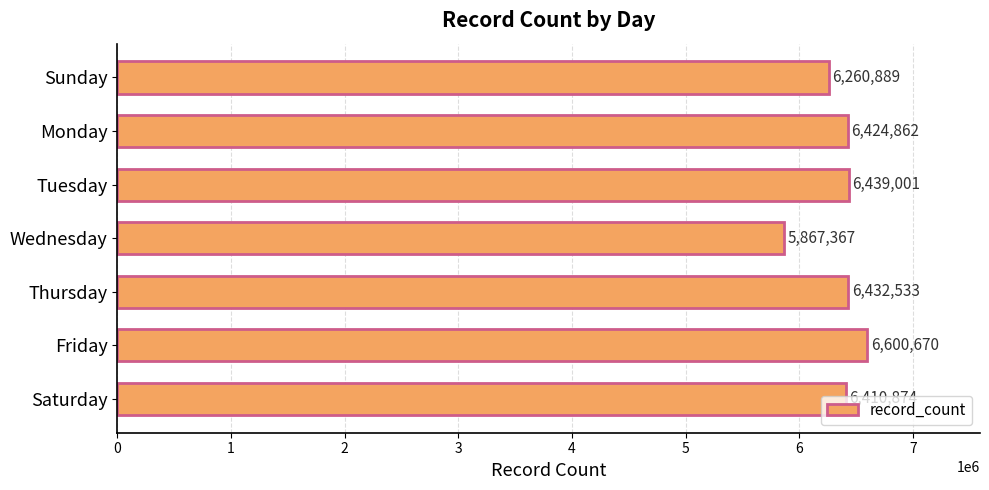

True or false: the data shows 2082192 at Tuesday.

False